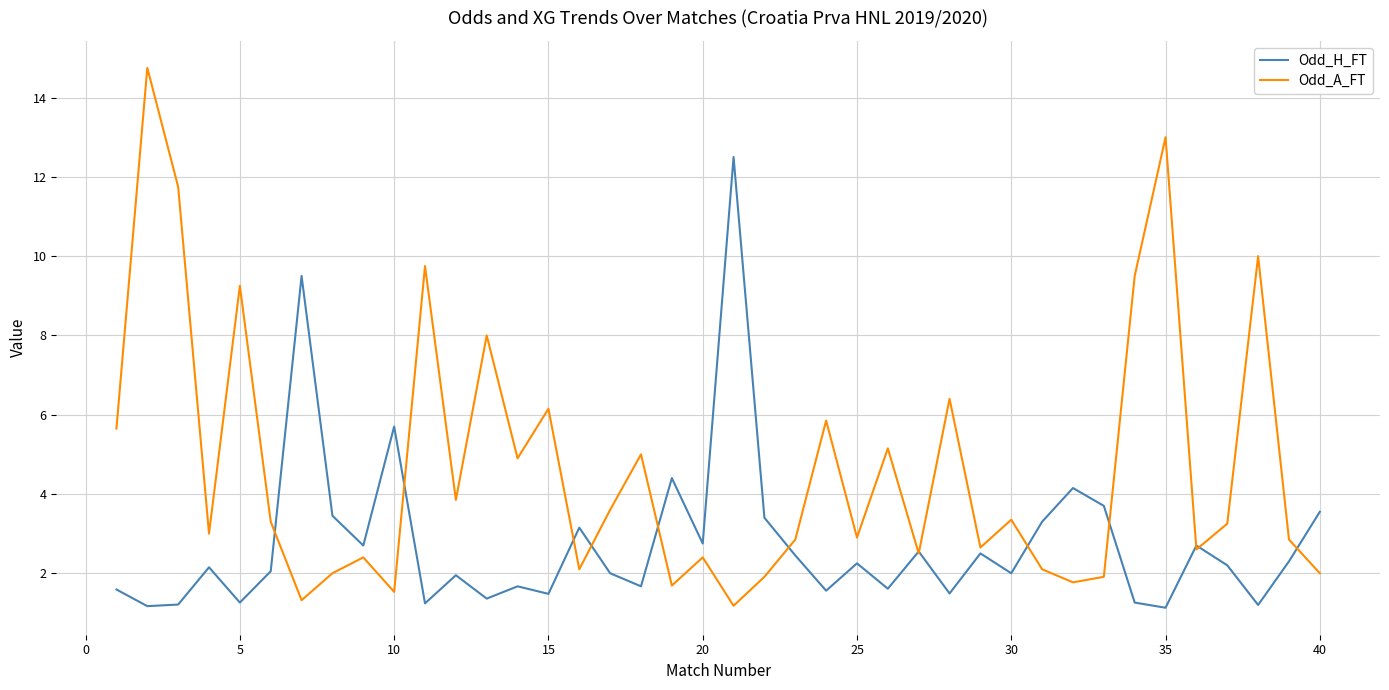

What is the smallest value displayed?

1.1